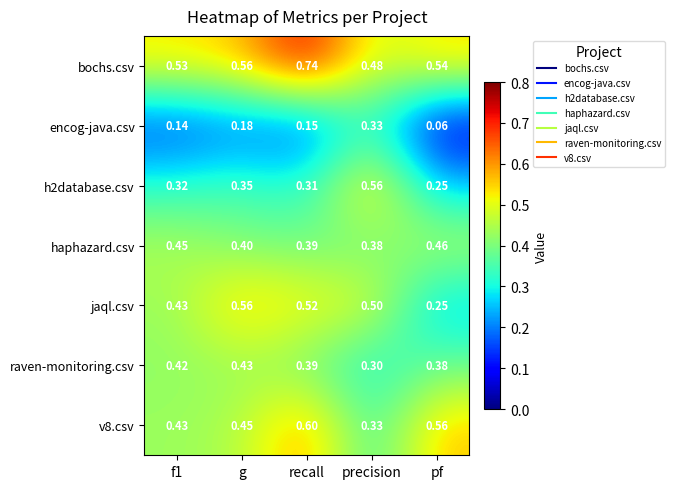

Which series changed the most between f1 and pf?

jaql.csv